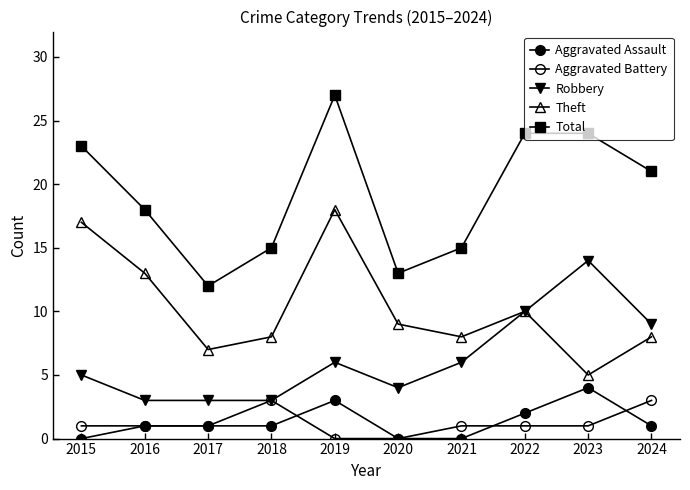

What is the average value of the Aggravated Battery series?

1